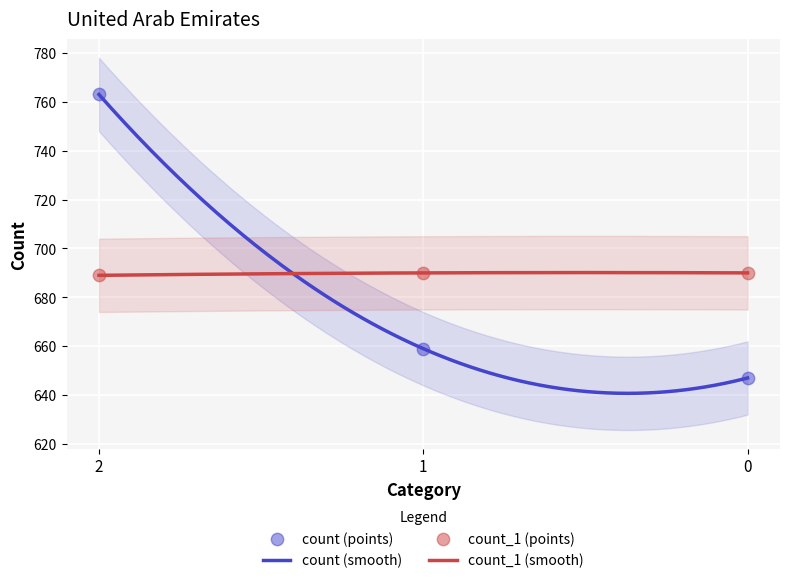

At which category is the sum across all series the highest?

2